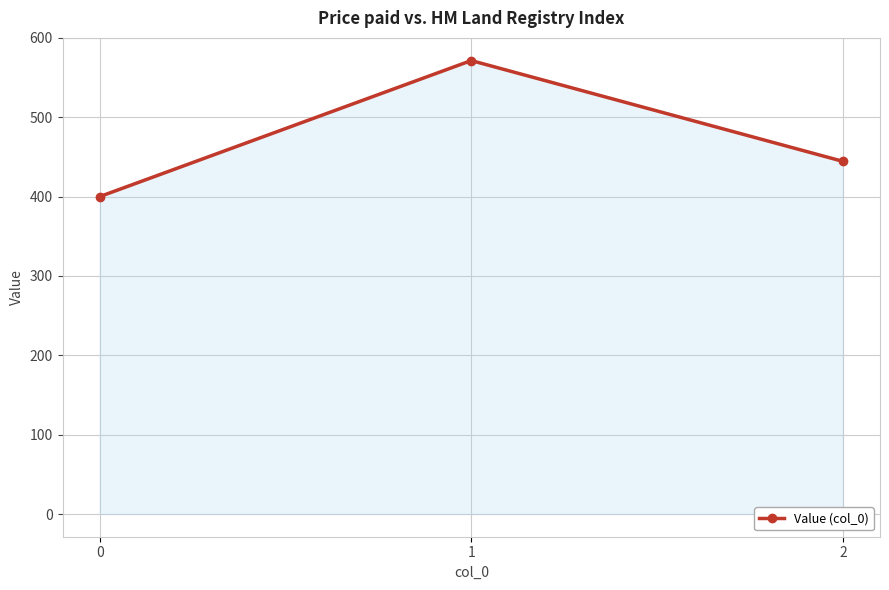

Count the number of data series in this chart.

1